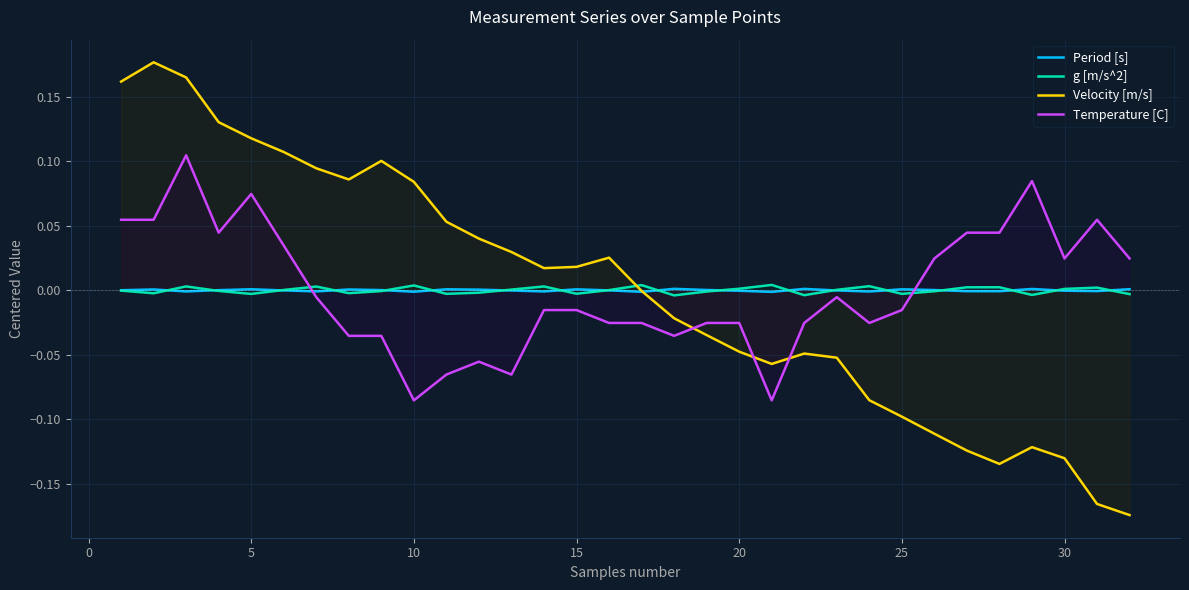

After their last crossing, which series has the higher values: Velocity [m/s] or Temperature [C]?

Temperature [C]